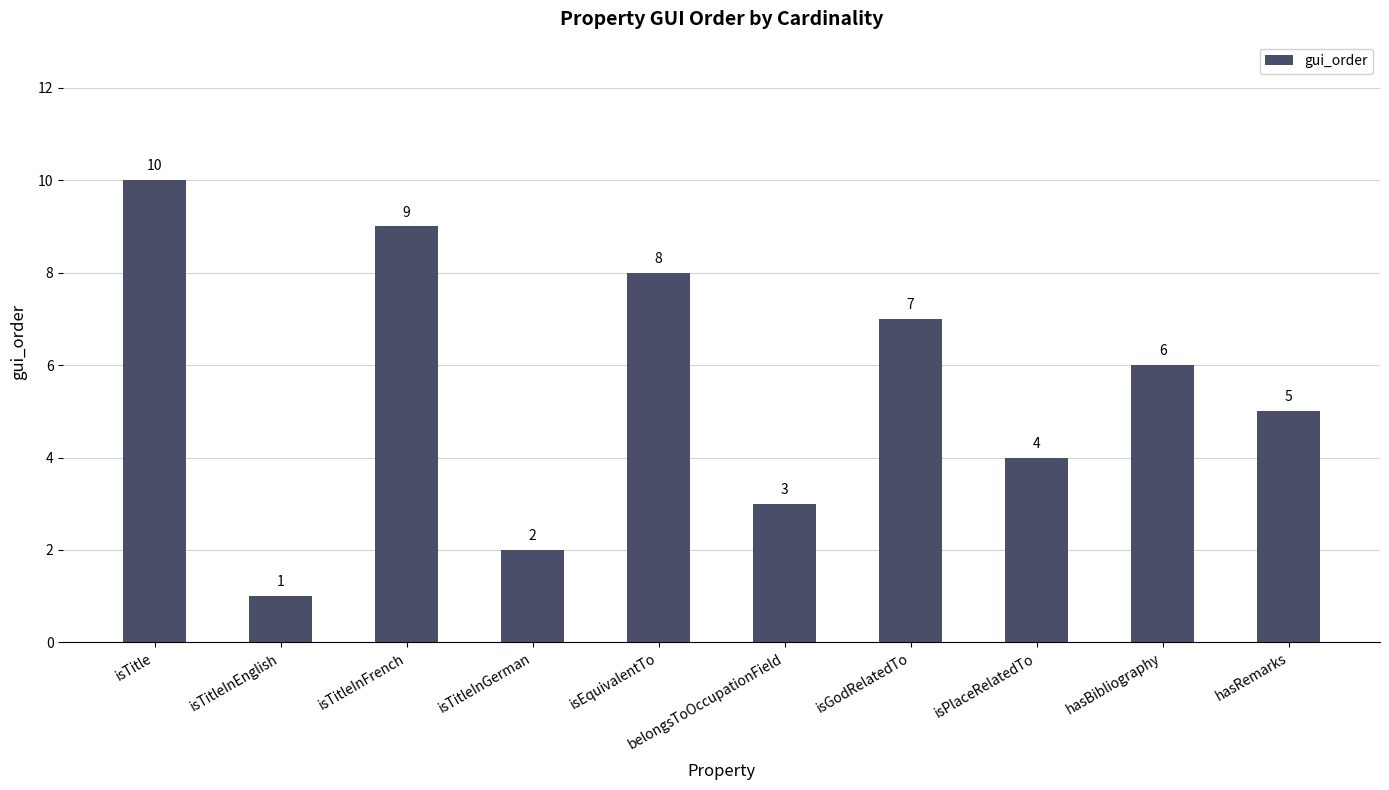

What is the label of the 7th bar from the right?

isTitleInGerman